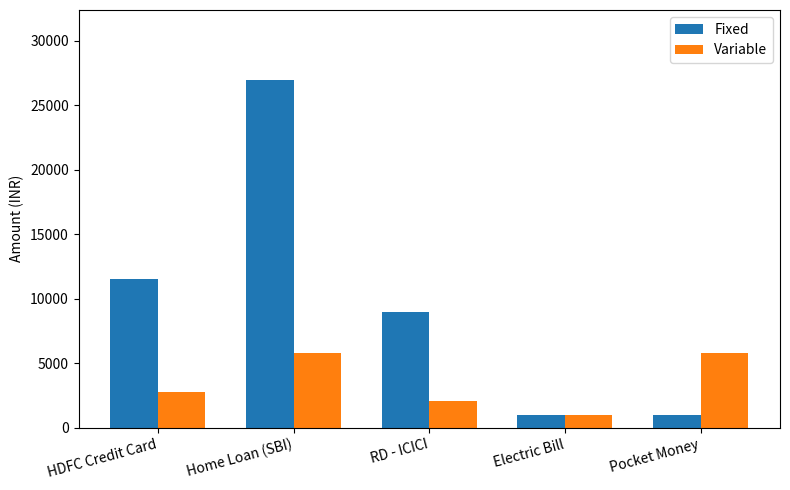

True or false: Variable has a value of 5800 at Home Loan (SBI).

True